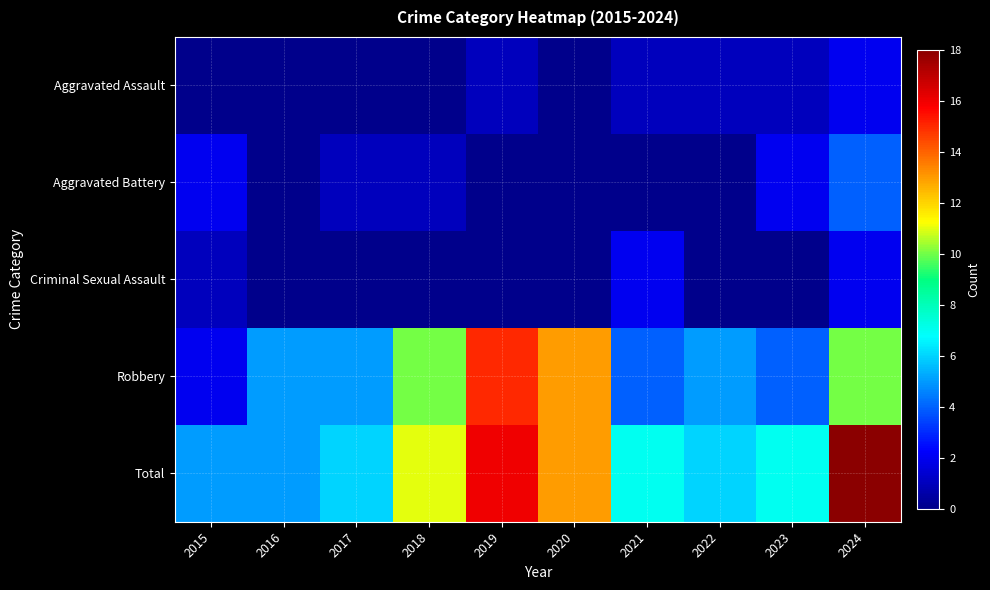

List the series in order of their peak value, lowest first.

Aggravated Assault, Criminal Sexual Assault, Aggravated Battery, Robbery, Total